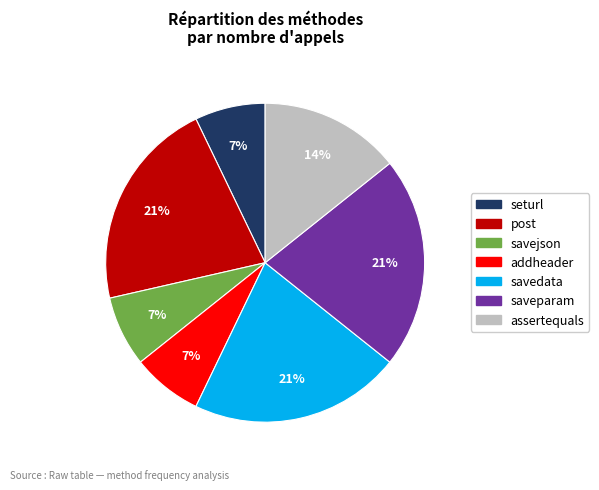

Is there any slice that represents more than half of the pie?

No